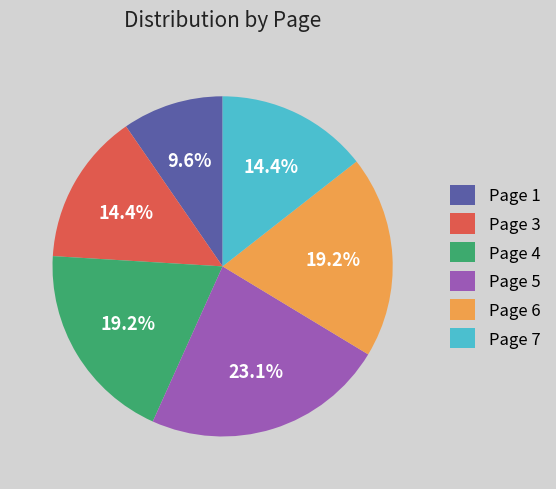

Which slice is the largest?

Page 5